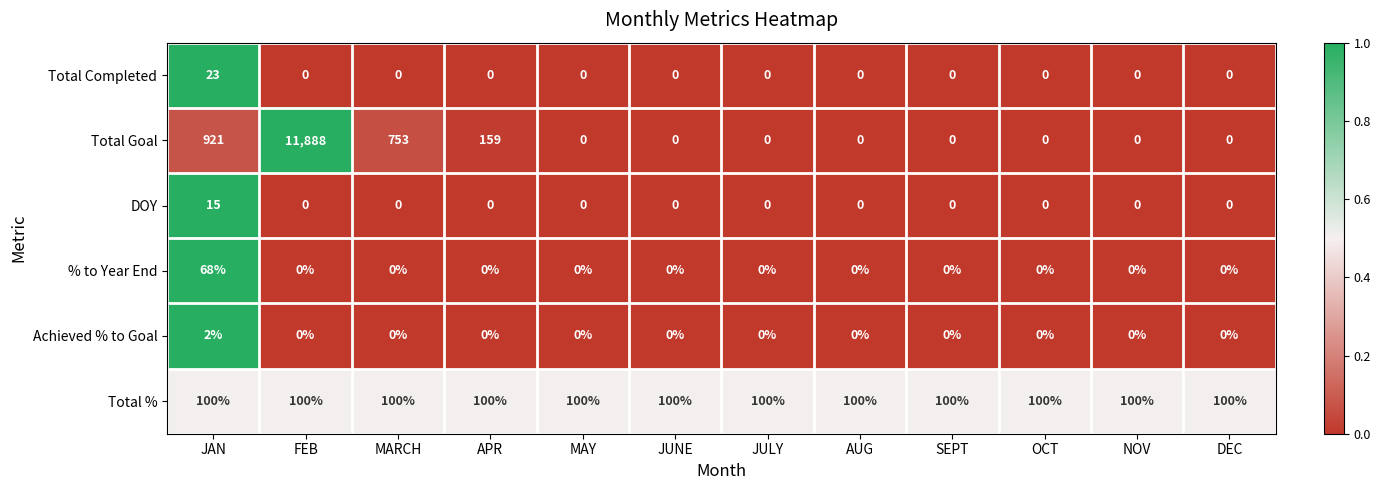

Which series has the widest spread of values?

Total Goal